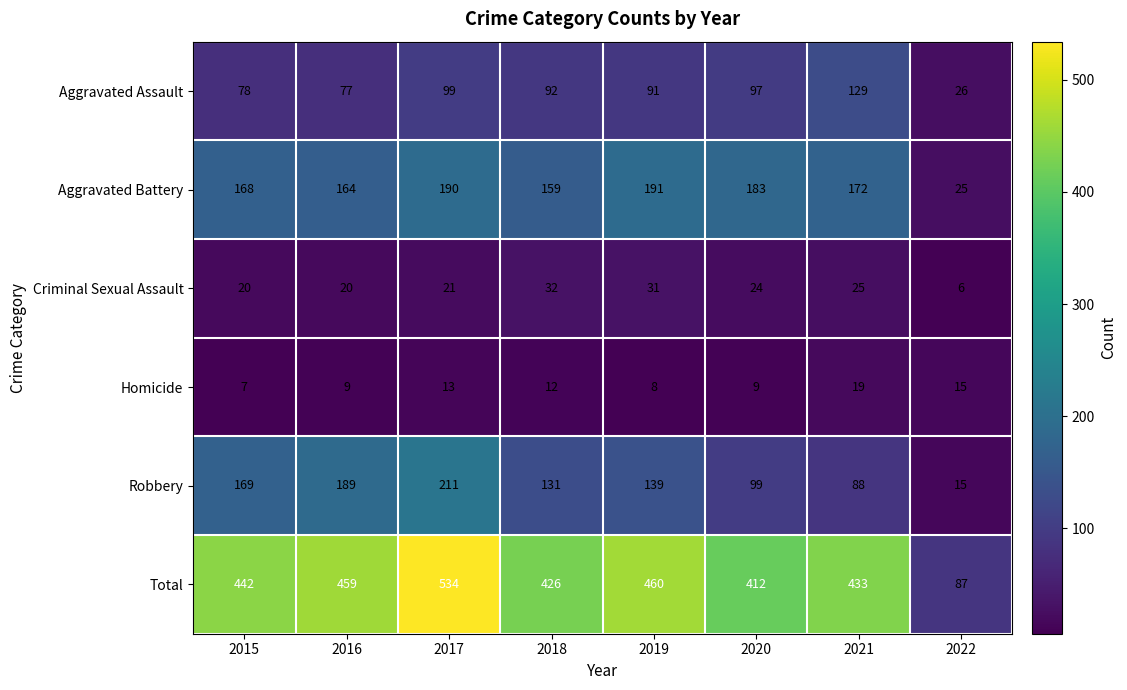

True or false: Aggravated Battery has a value of 183 at 2020.

True